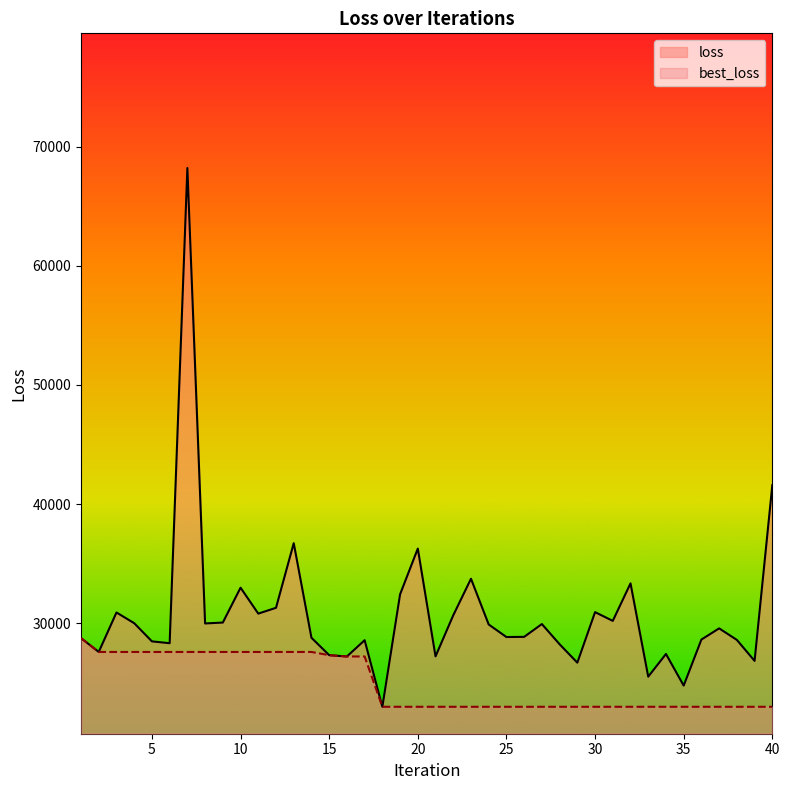

How many lines are shown in the chart?

2